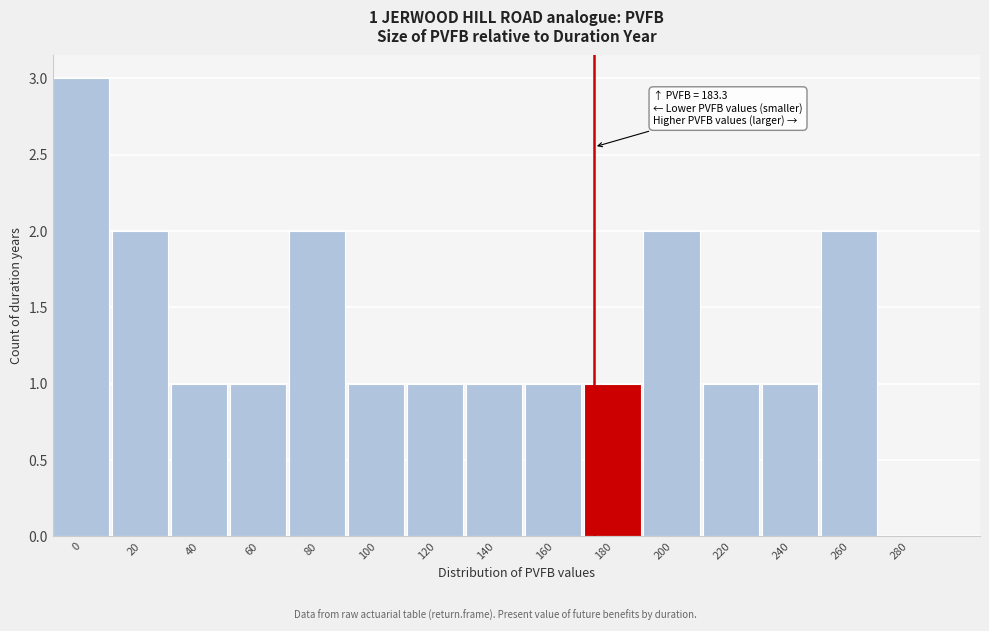

Reading left to right, transcribe all the data shown in this chart.

0=3	20=2	40=1	60=1	80=2	100=1	120=1	140=1	160=1	180=1	200=2	220=1	240=1	260=2	280=0